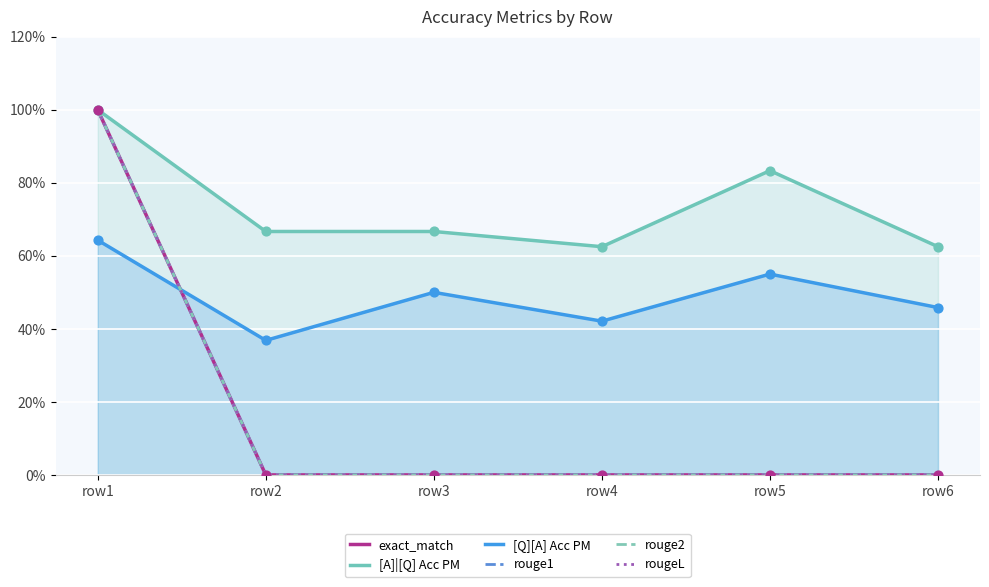

At which category is the sum across all series the highest?

row1